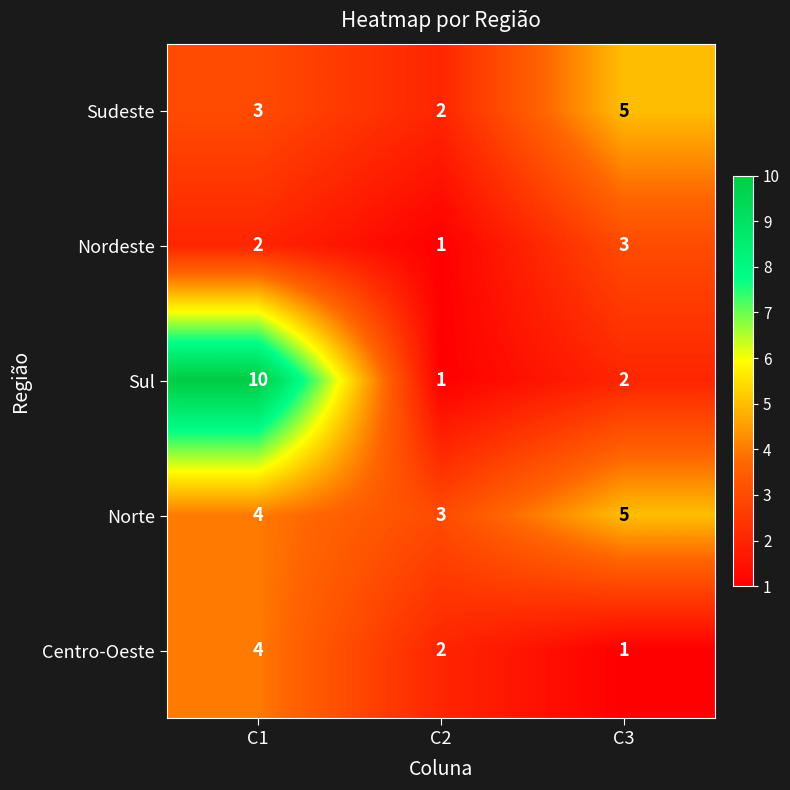

How many values in the Sudeste series are below 3?

1